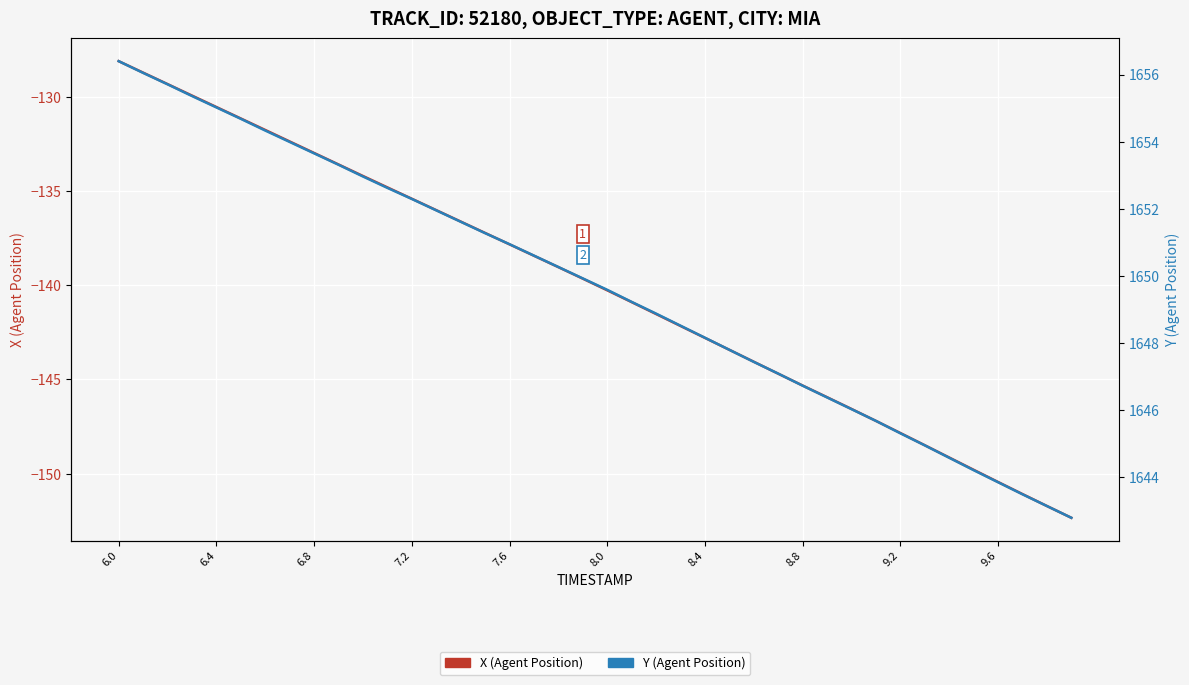

What are all the series names shown in the legend?

X (Agent Position), Y (Agent Position)